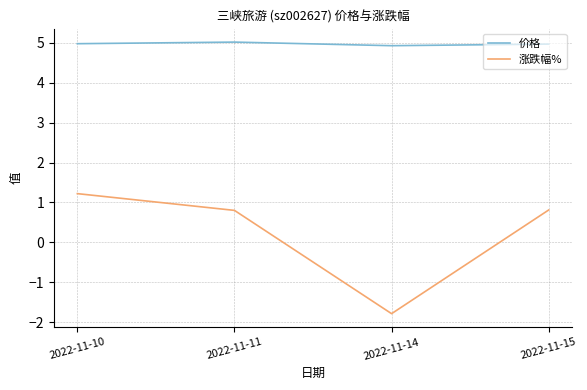

What is the maximum value for 涨跌幅%?

1.2